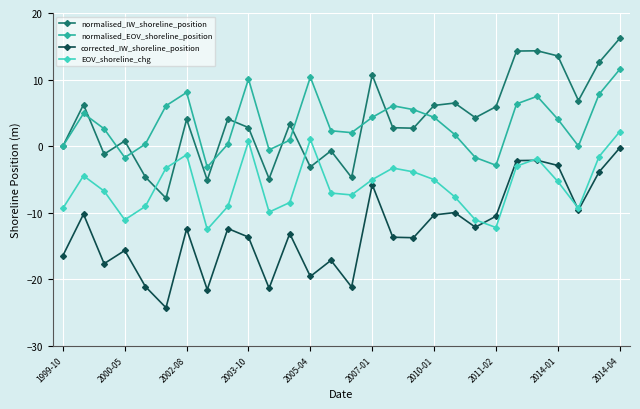

Count the number of data series in this chart.

4